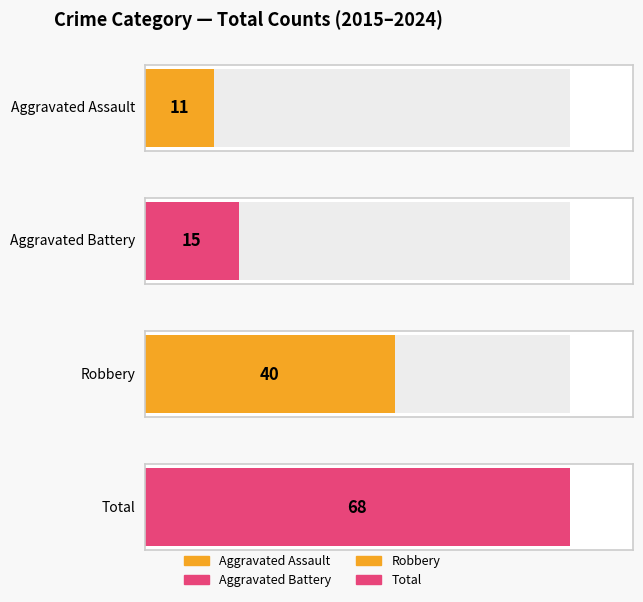

What are all the series names shown in the legend?

Aggravated Assault, Aggravated Battery, Robbery, Total